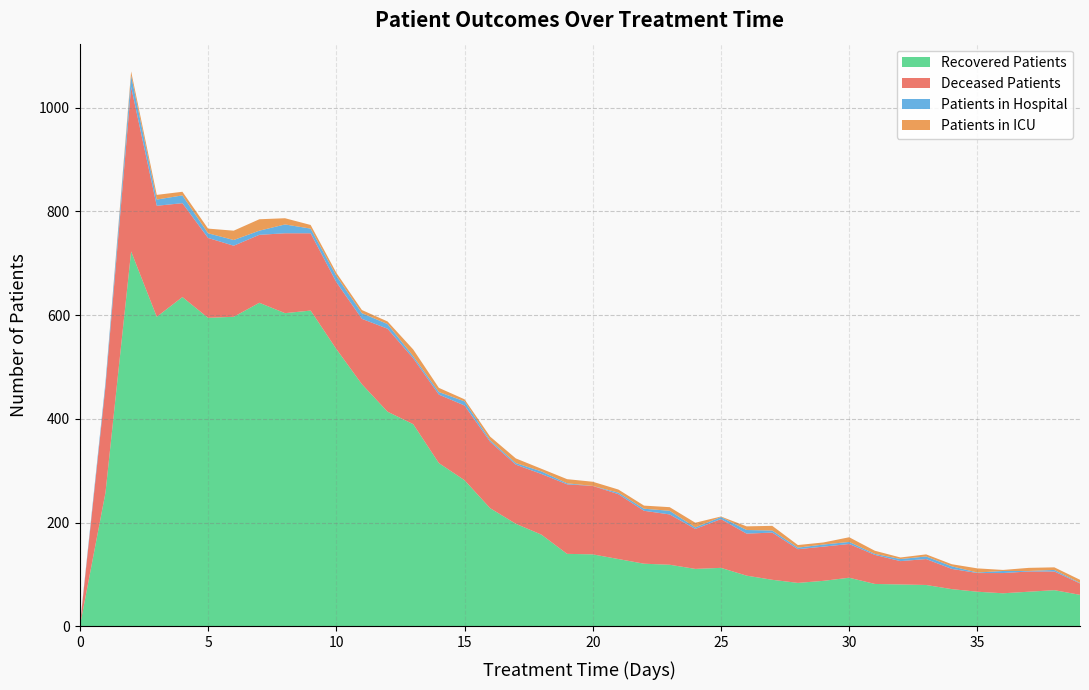

Reading left to right, extract all data points from this chart.

patients_in_hospital: 0=2	1=8	2=22	3=12	4=15	5=9	6=11	7=8	8=17	9=9	10=12	11=11	12=9	13=4	14=5	15=8	16=3	17=3	18=5	19=2	20=0	21=3	22=4	23=7	24=3	25=4	26=7	27=4	28=3	29=4	30=4	31=2	32=4	33=5	34=5	35=1	36=4	37=1	38=3	39=1
patients_in_icu: 0=0	1=0	2=8	3=9	4=7	5=9	6=18	7=22	8=12	9=7	10=6	11=6	12=5	13=13	14=8	15=4	16=7	17=9	18=5	19=8	20=8	21=6	22=6	23=7	24=9	25=1	26=7	27=9	28=5	29=4	30=9	31=6	32=3	33=4	34=4	35=8	36=2	37=6	38=5	39=6
recovered_patients: 0=0	1=258	2=723	3=597	4=635	5=595	6=597	7=624	8=604	9=609	10=535	11=467	12=414	13=390	14=315	15=282	16=228	17=198	18=177	19=140	20=139	21=130	22=121	23=119	24=111	25=113	26=98	27=90	28=84	29=88	30=94	31=82	32=81	33=80	34=72	35=67	36=64	37=67	38=70	39=61
deceased_patients: 0=0	1=205	2=317	3=214	4=181	5=154	6=137	7=131	8=154	9=149	10=129	11=126	12=160	13=127	14=132	15=144	16=128	17=114	18=117	19=134	20=132	21=125	22=102	23=97	24=77	25=94	26=81	27=91	28=65	29=66	30=65	31=56	32=45	33=50	34=39	35=36	36=39	37=39	38=36	39=22